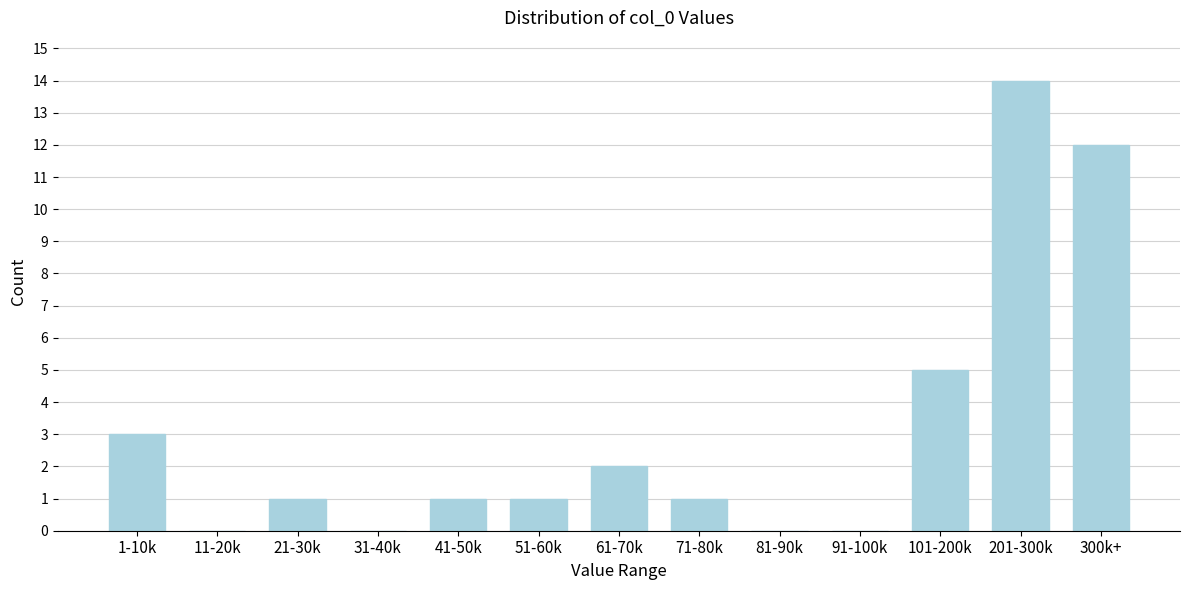

Reading left to right, transcribe all the data shown in this chart.

1-10k=3	11-20k=0	21-30k=1	31-40k=0	41-50k=1	51-60k=1	61-70k=2	71-80k=1	81-90k=0	91-100k=0	101-200k=5	201-300k=14	300k+=12